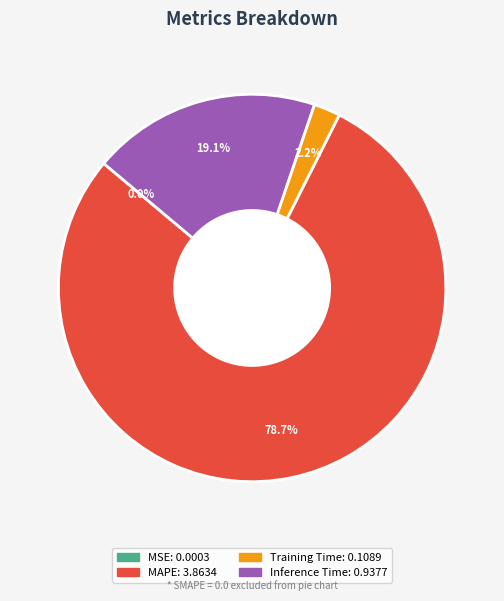

To the nearest percent, what is the difference between the largest and smallest slice percentages?

79%